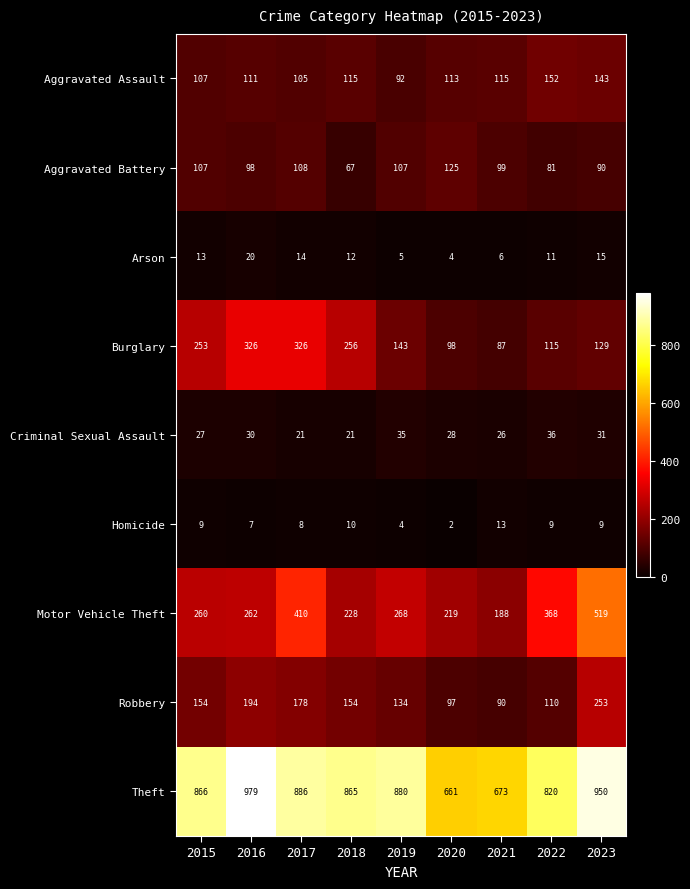

Between 2015 and 2020, which series saw the biggest shift?

Theft